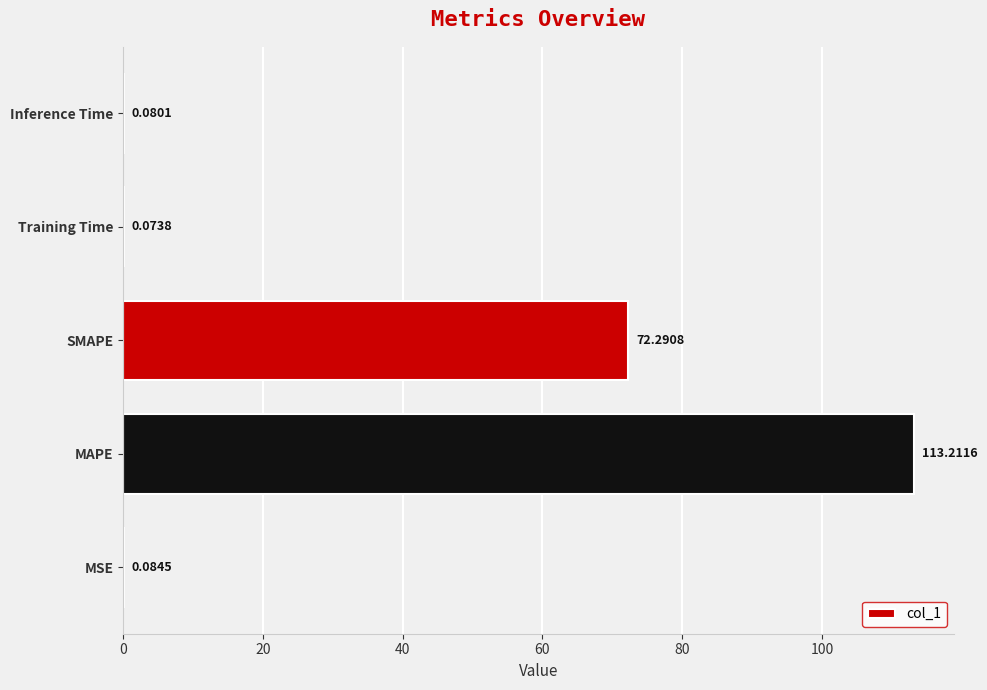

At which category does the chart reach its peak across all series?

MAPE